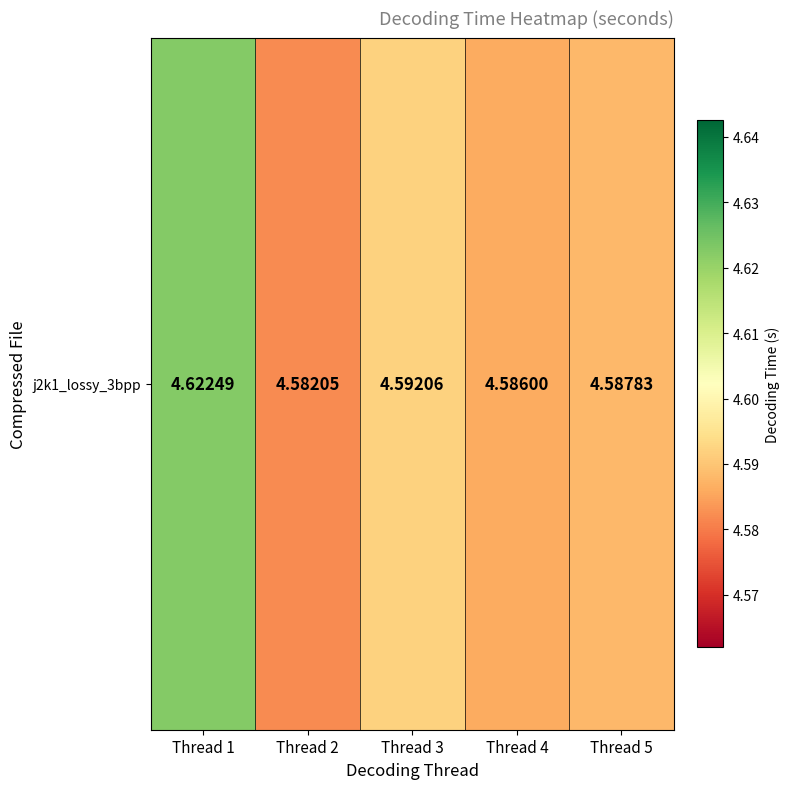

List the labels in order of value, largest first.

Thread 1, Thread 3, Thread 5, Thread 4, Thread 2